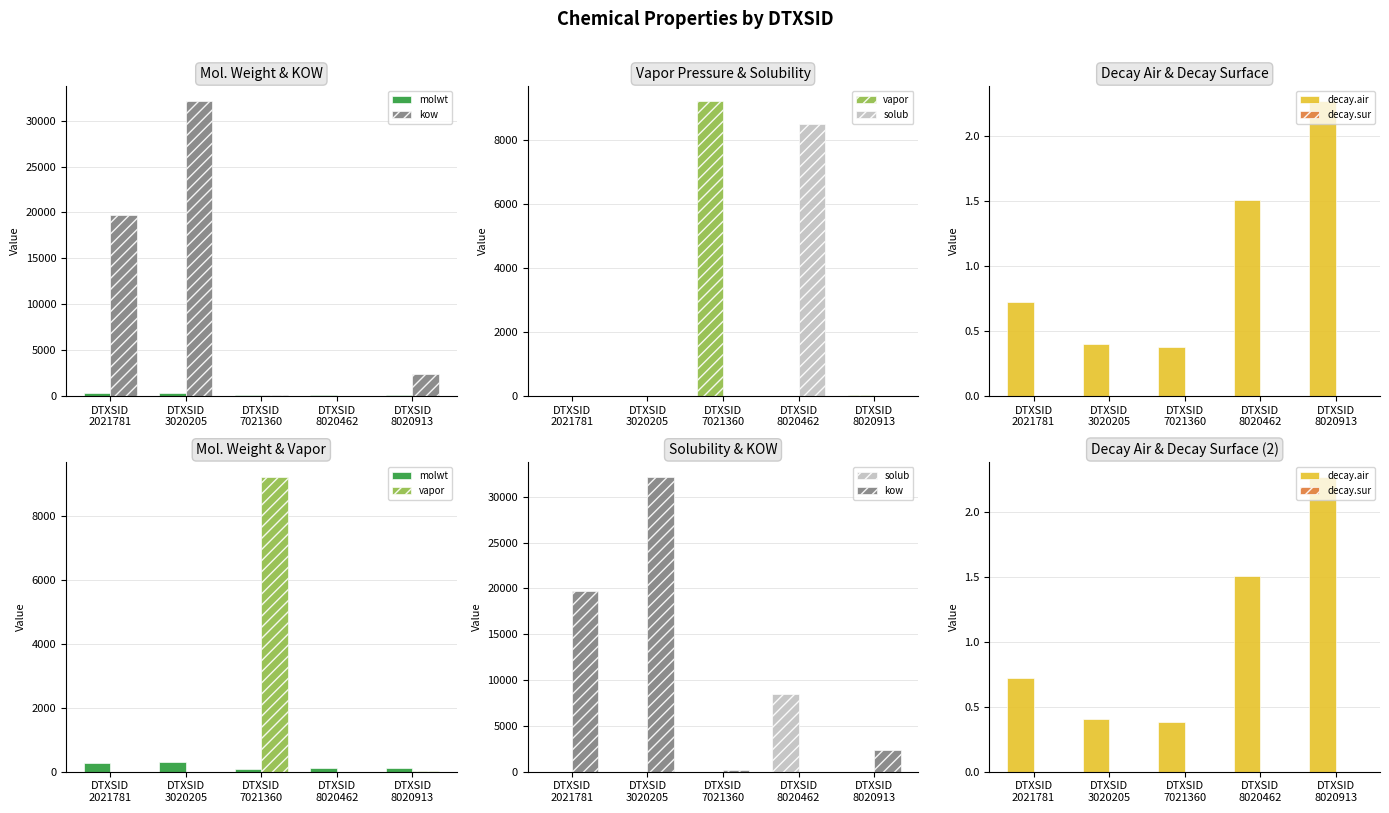

At how many categories does at least one series exceed 27930?

1